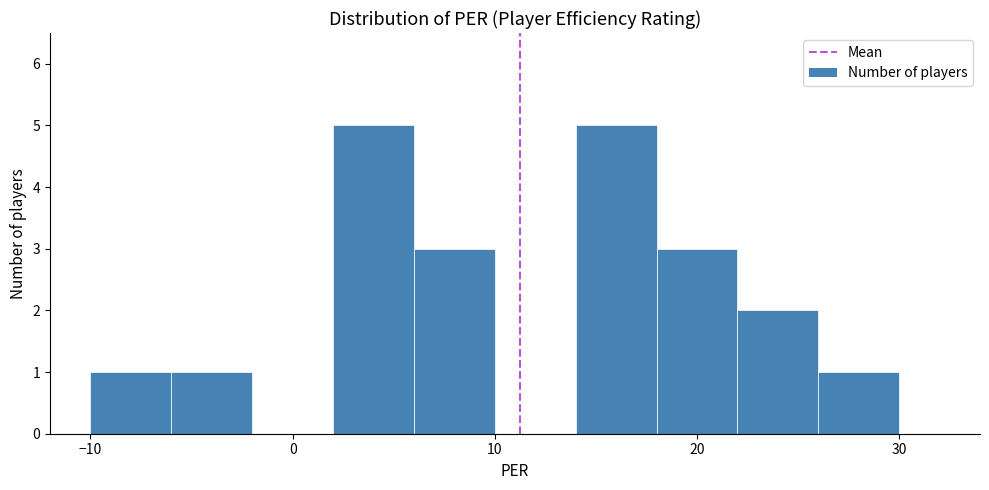

Reading left to right, transcribe this chart: for each bar, give the range it covers on the x-axis and its height. The values are not printed on the chart, so give them approximately, as read against the axis.

-10 to -6: 1
-6 to -2: 1
-2 to 2: 0
2 to 6: 5
6 to 10: 3
10 to 14: 0
14 to 18: 5
18 to 22: 3
22 to 26: 2
26 to 30: 1